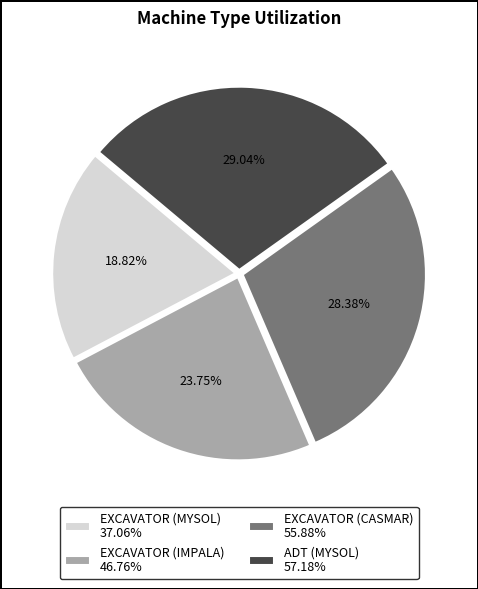

To the nearest percent, what is the average slice percentage?

25%